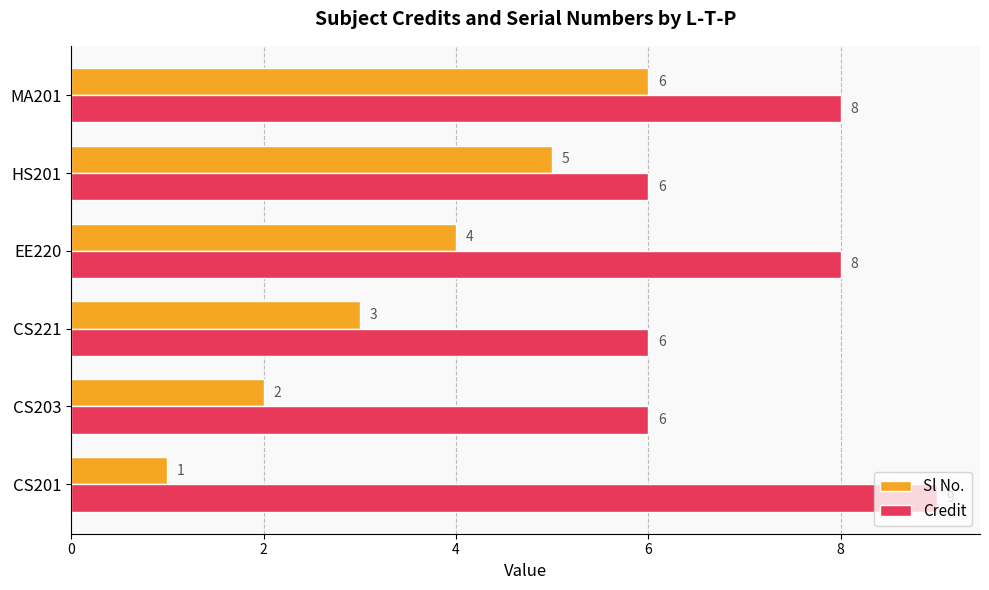

What are all the series names shown in the legend?

Sl No., Credit